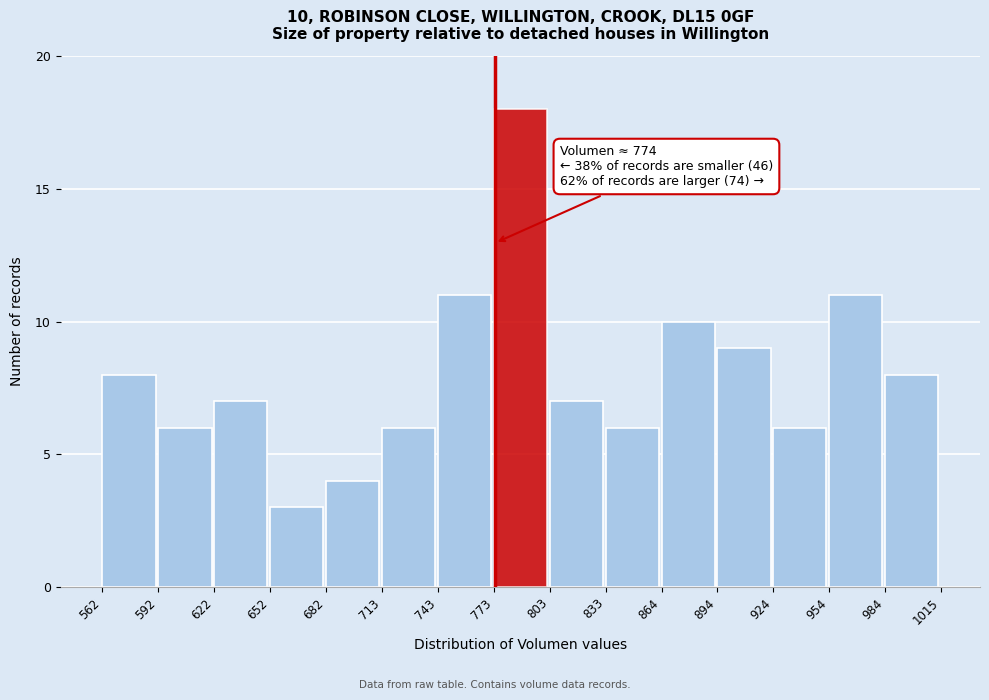

Over which range of the x-axis is the bar tallest?

773 to 803